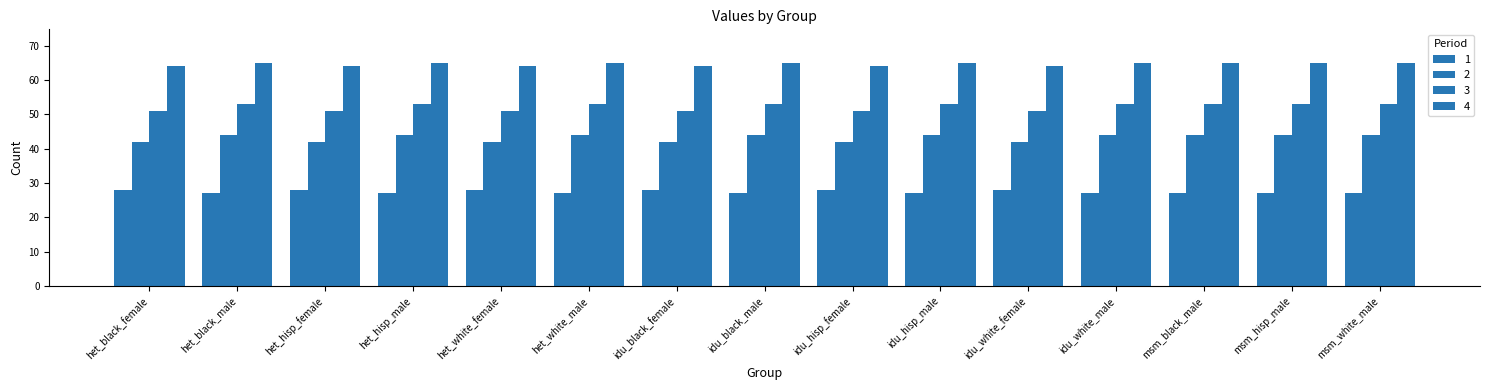

What is the label of the 2nd bar from the right?

msm_hisp_male